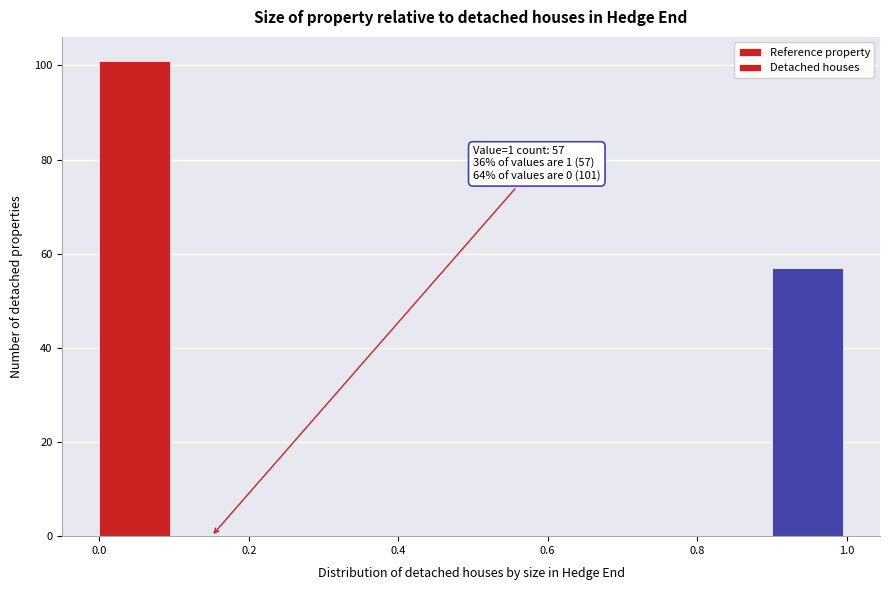

Which range on the x-axis has the tallest bar?

0.0 to 0.1